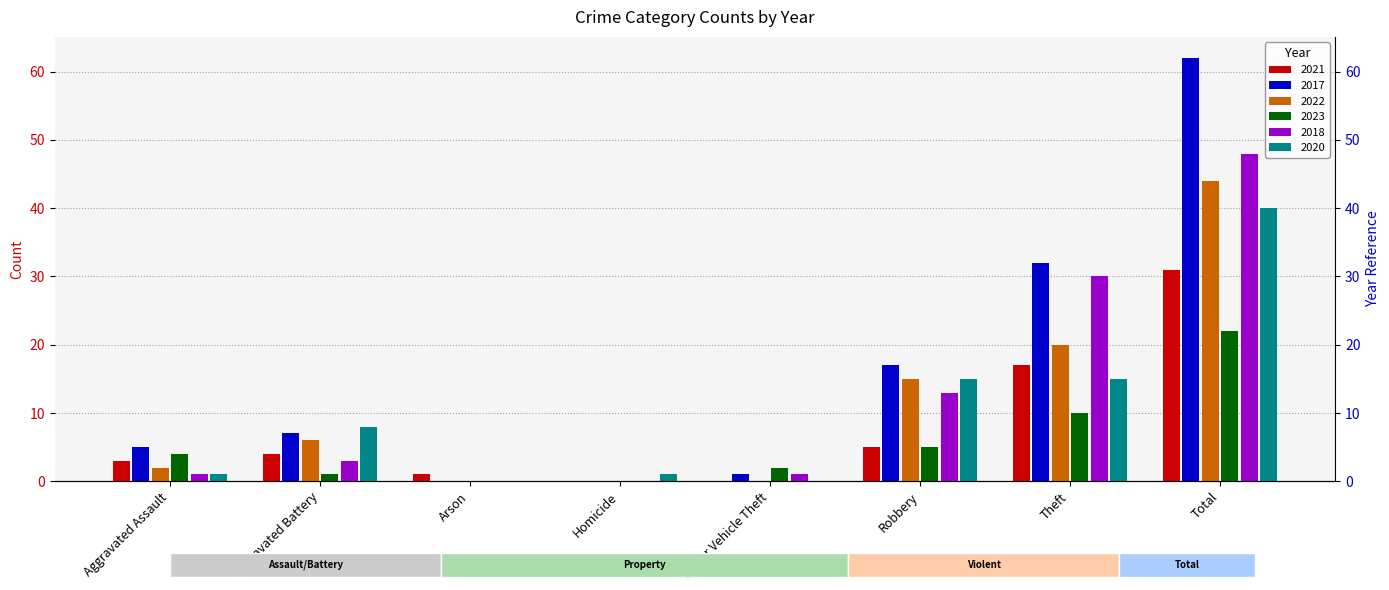

Does the chart contain stacked bars?

No